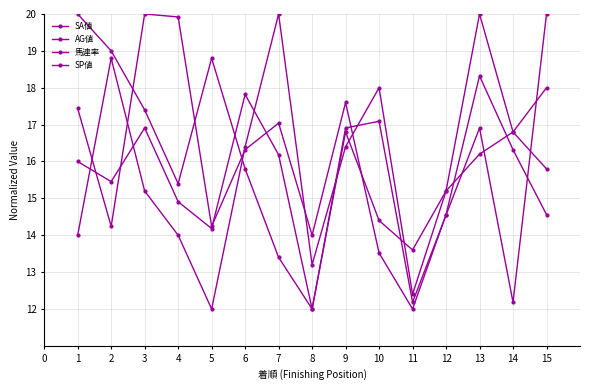

Is it true that SA値 equals 26.9 at 12?

False